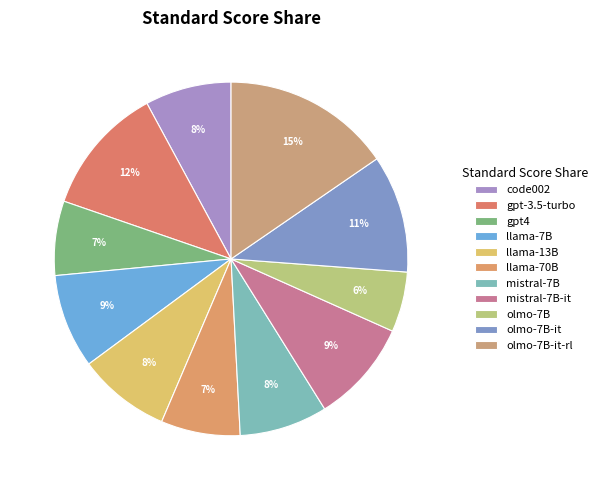

Which category has the smallest portion of the pie?

olmo-7B